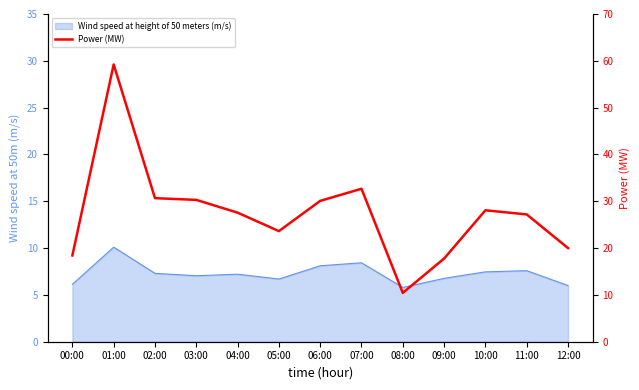

What position from the left is 06:00?

7